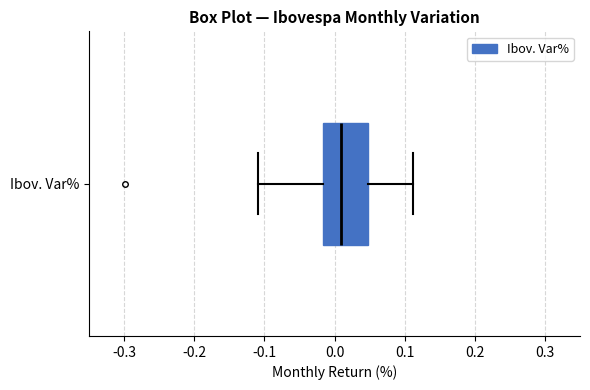

Read this box plot against the x-axis: the position of the median line, the range covered by the box, and the ends of both whiskers. The values are not printed on the chart, so give them approximately, as read against the axis.

median 0.01, box -0.02 to 0.05, whiskers -0.11 to 0.11